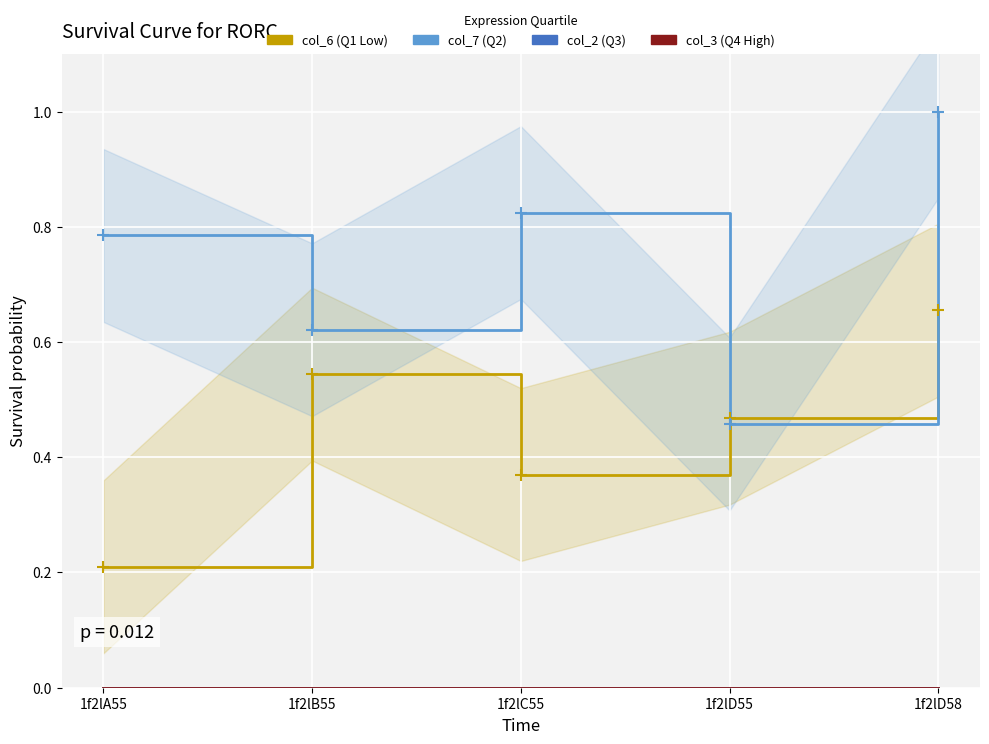

What is the maximum value for col_7?

1.0